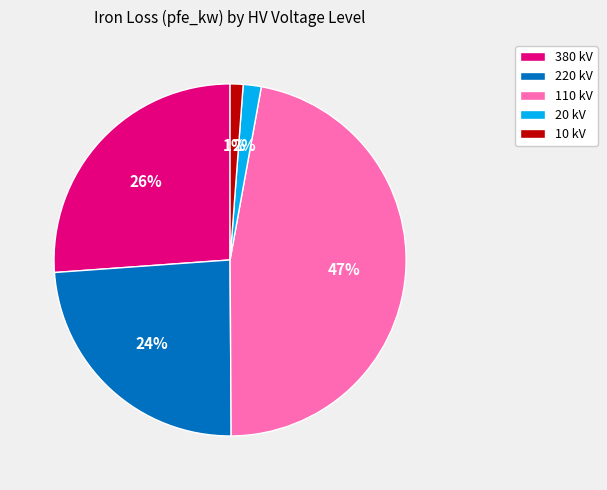

Count the number of slices in the pie.

5